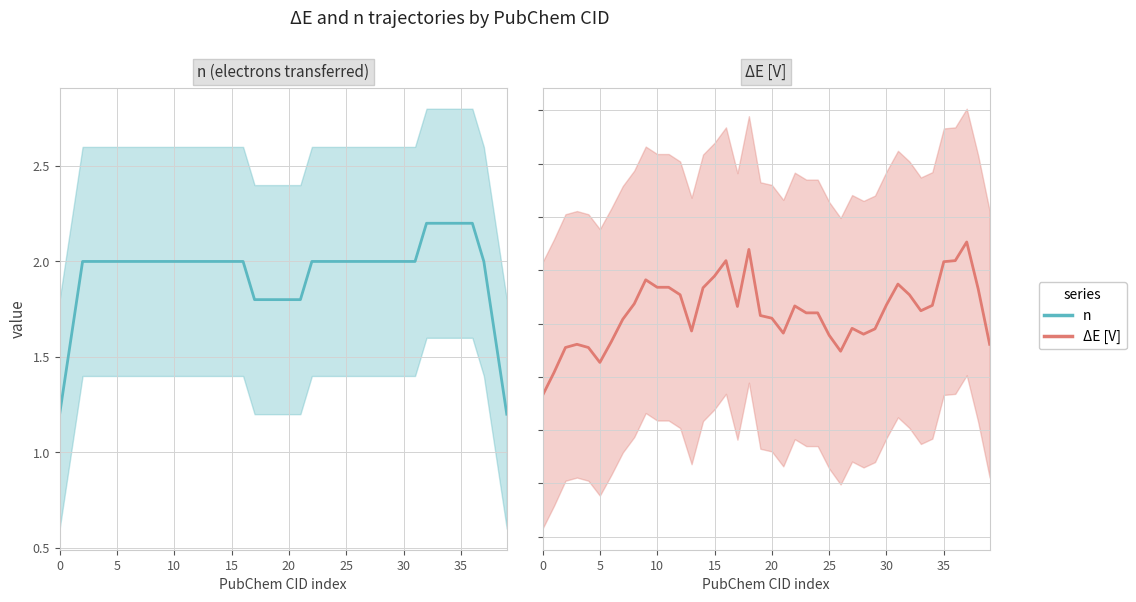

What is the average value of the ΔE [V] series?

0.8